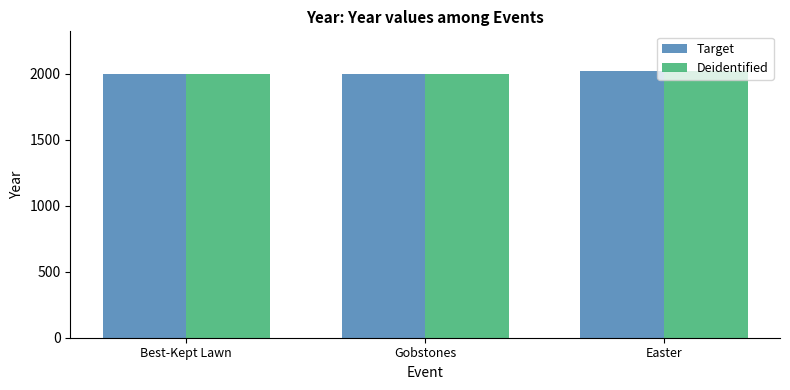

What is the sum of the Target values at Best-Kept Lawn and Gobstones?

3994